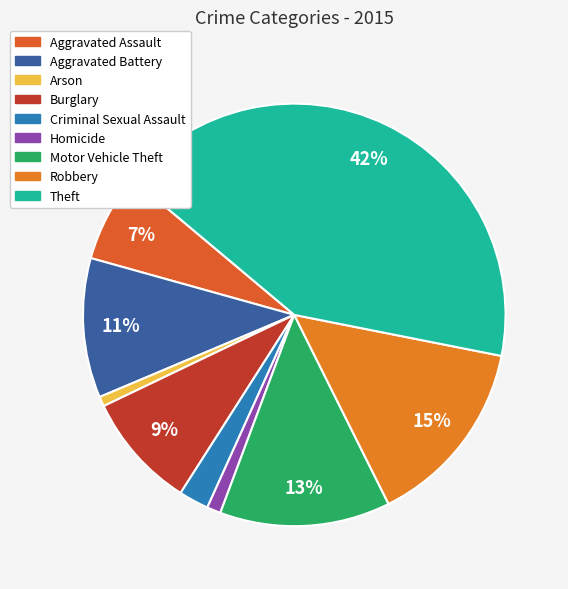

What percentage is NOT represented by Homicide?

98.9%